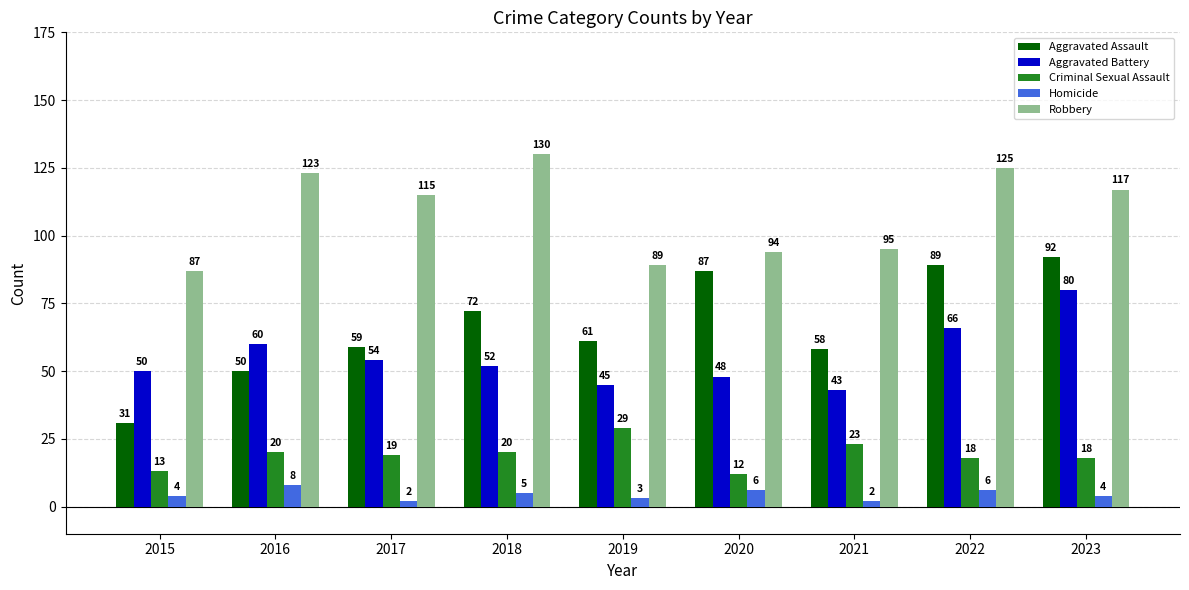

What is the sum of the Aggravated Assault values at 2019 and 2018?

133